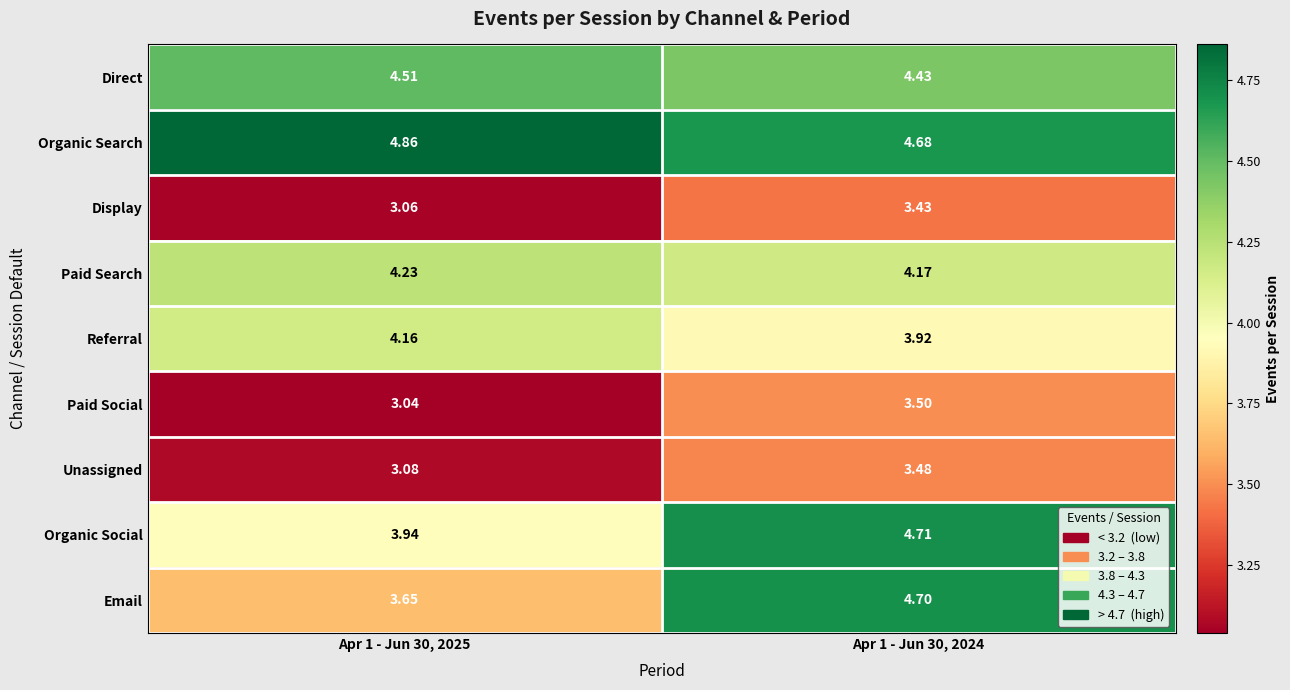

Rank the series at Apr 1 - Jun 30, 2024 from lowest to highest value.

Display, Unassigned, Paid Social, Referral, Paid Search, Direct, Organic Search, Email, Organic Social